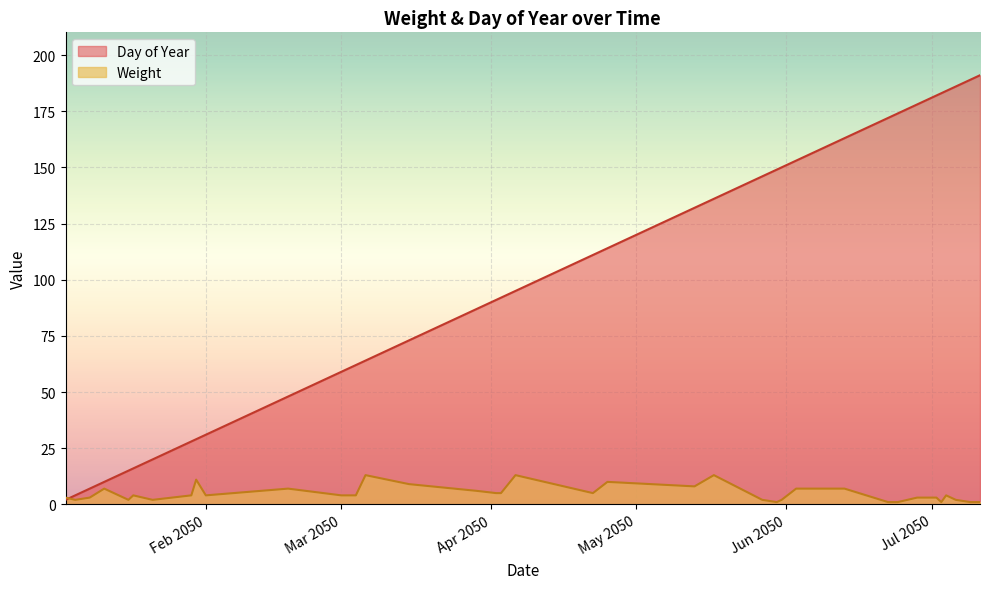

What is the average value of the Weight series?

5